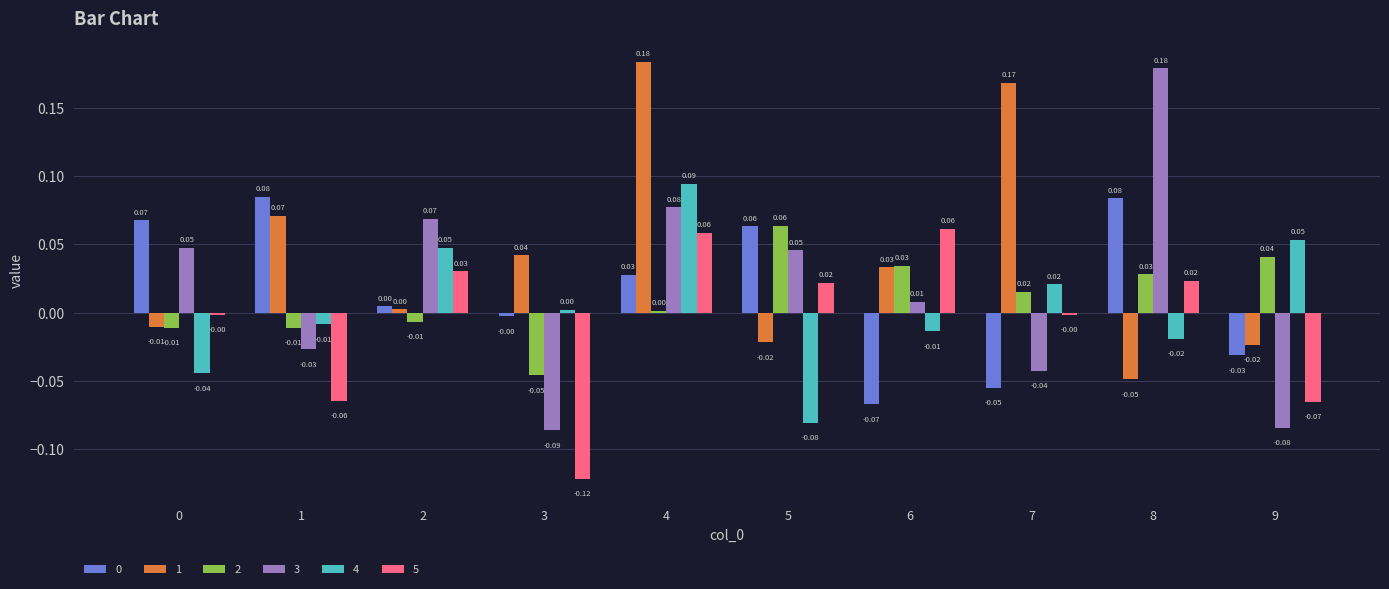

At how many categories does at least one series exceed 0?

10